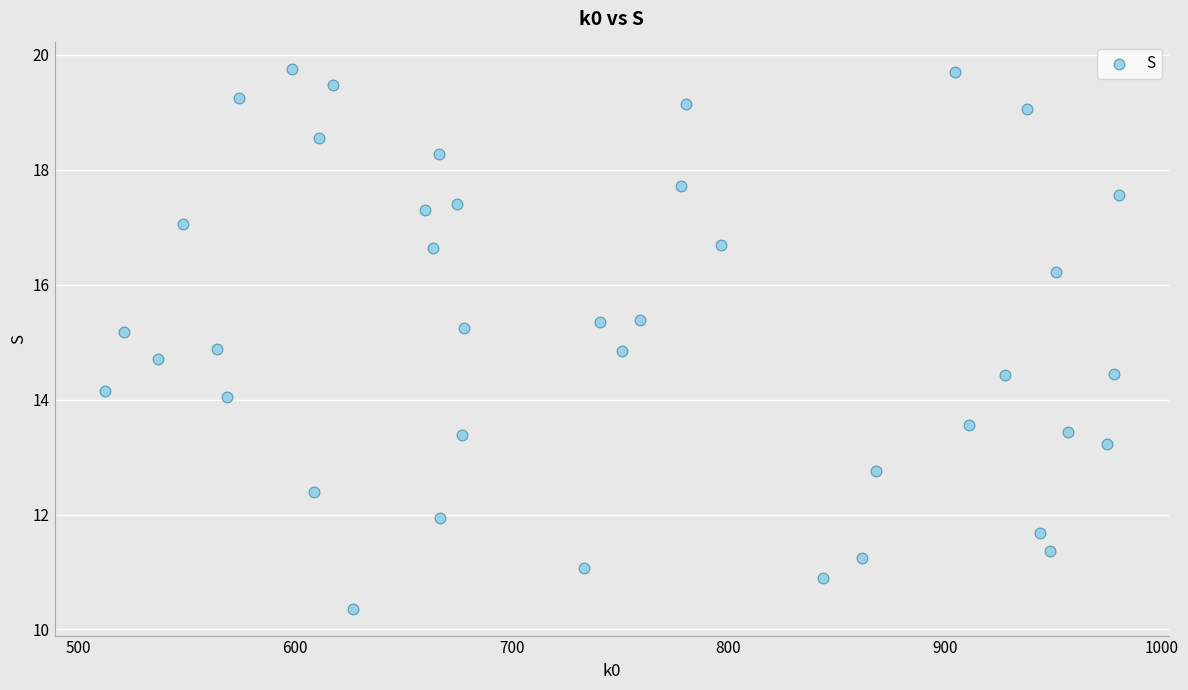

What is the range of X values (max minus min)?

467.8